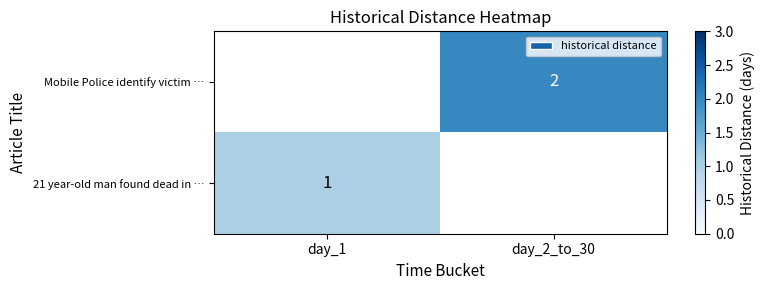

The 21 year-old man found dead in … series shows 1 at day_1. True or false?

True